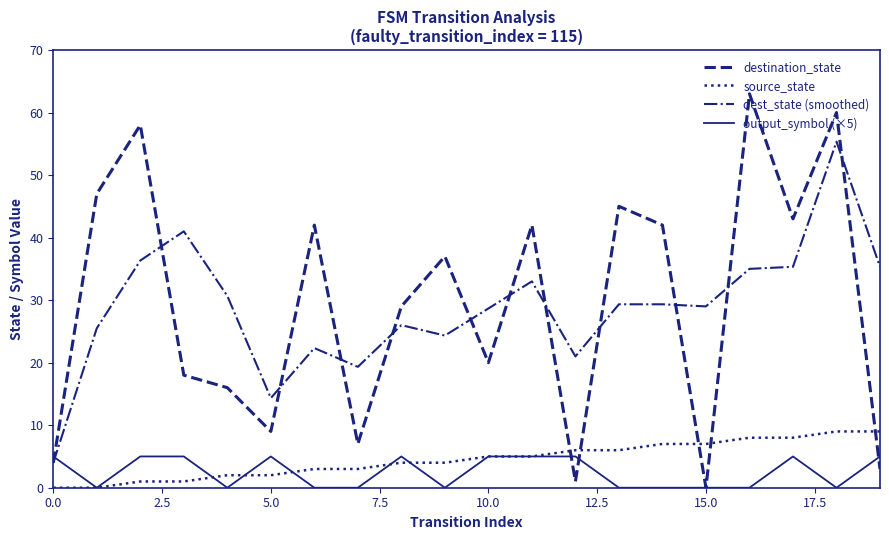

After their last crossing, which series has the higher values: destination_state or source_state?

source_state